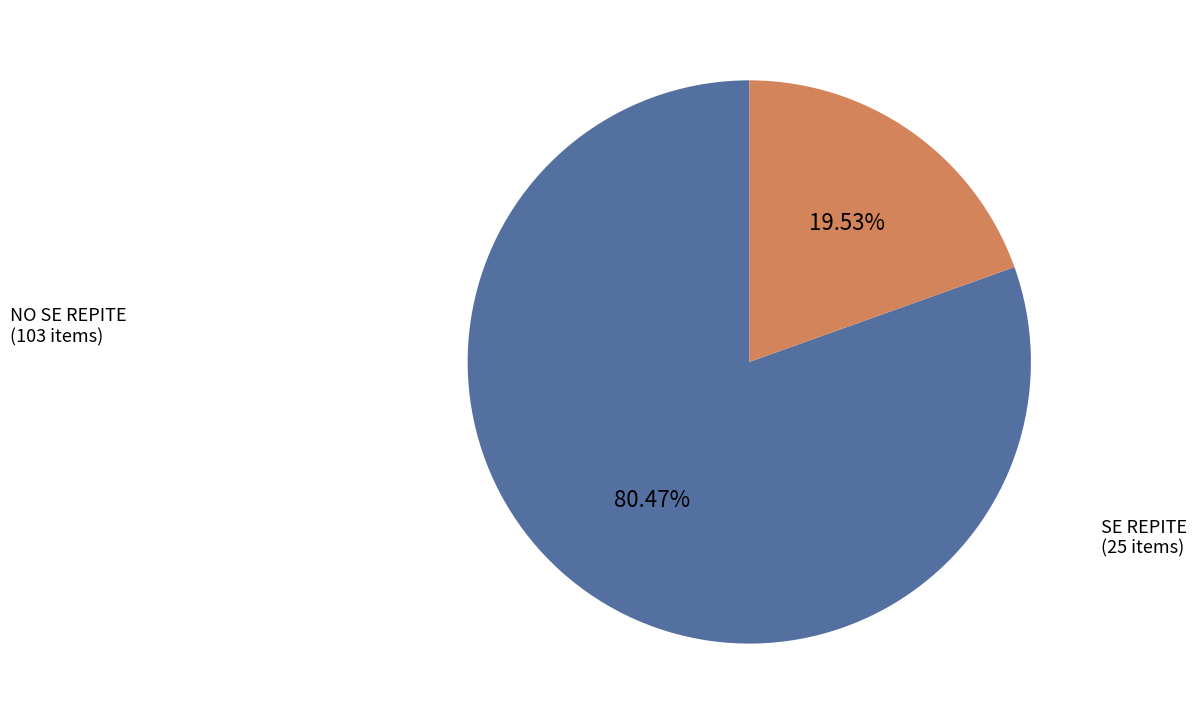

The NO SE REPITE slice represents 80% of the pie. True or false?

True